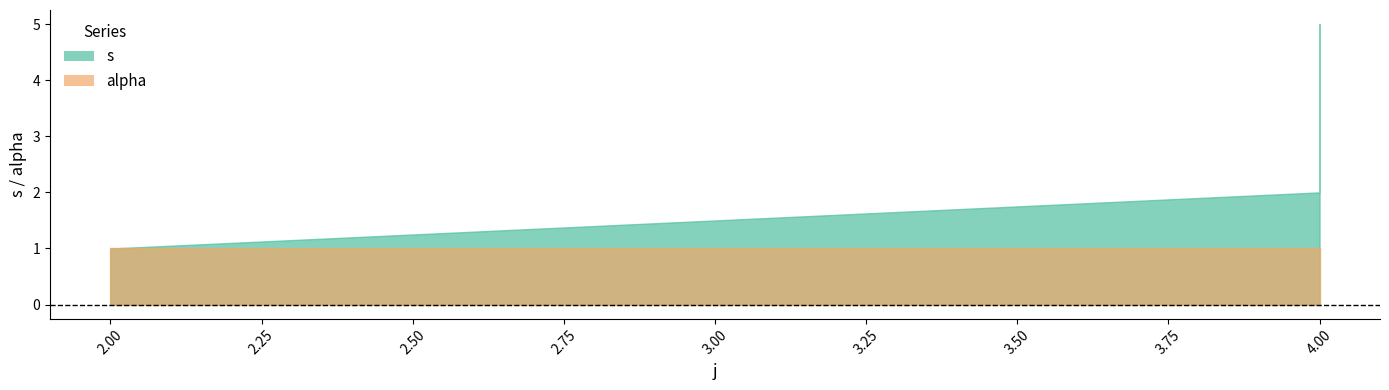

Where does the s series first go above 3?

4